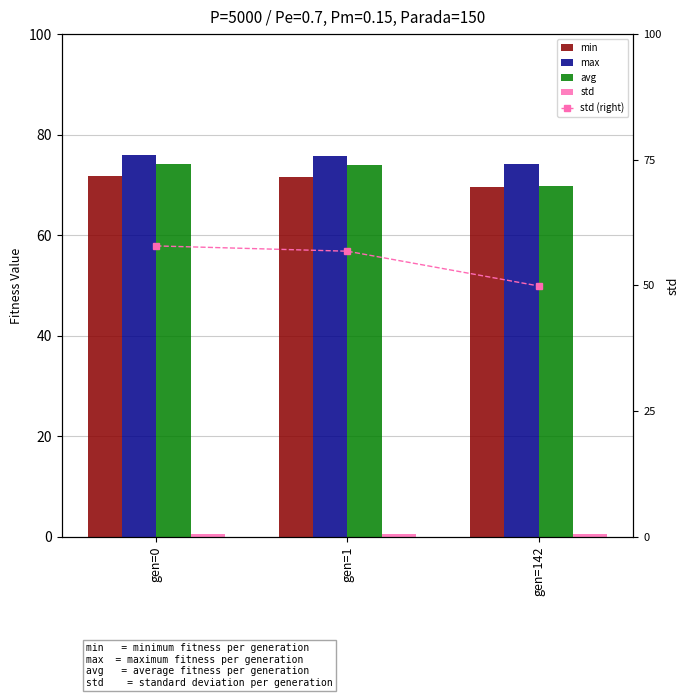

What is the total value across all series at gen=0?

223.1